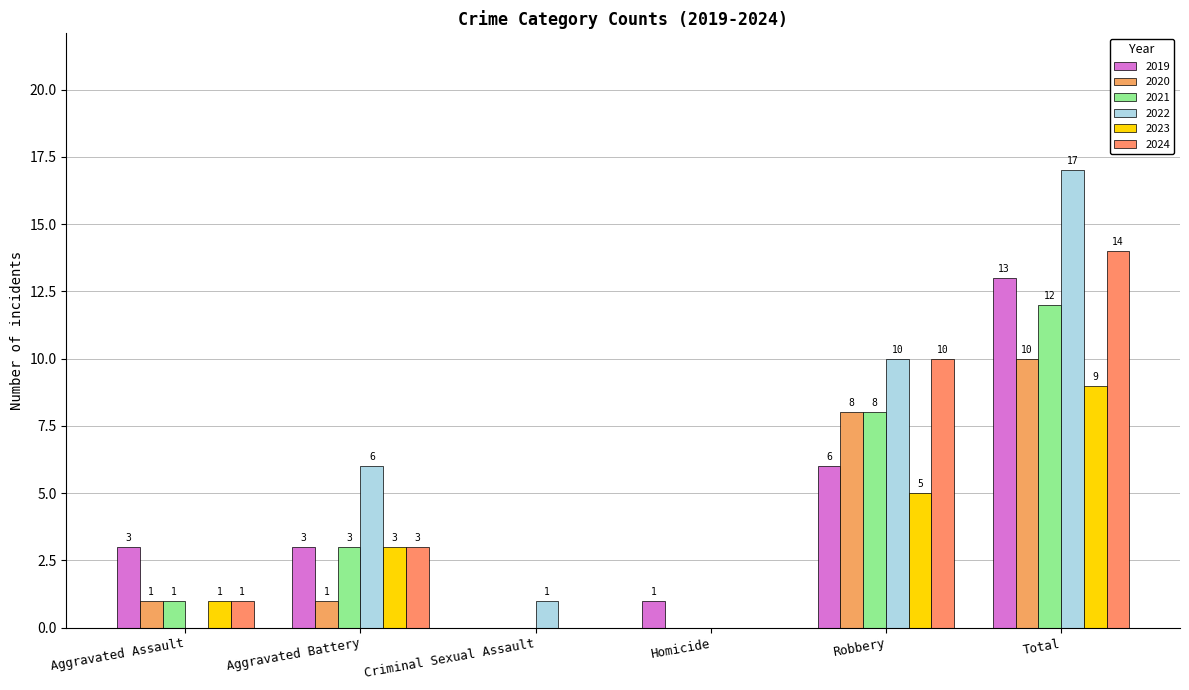

How many categories are shown in the chart?

6